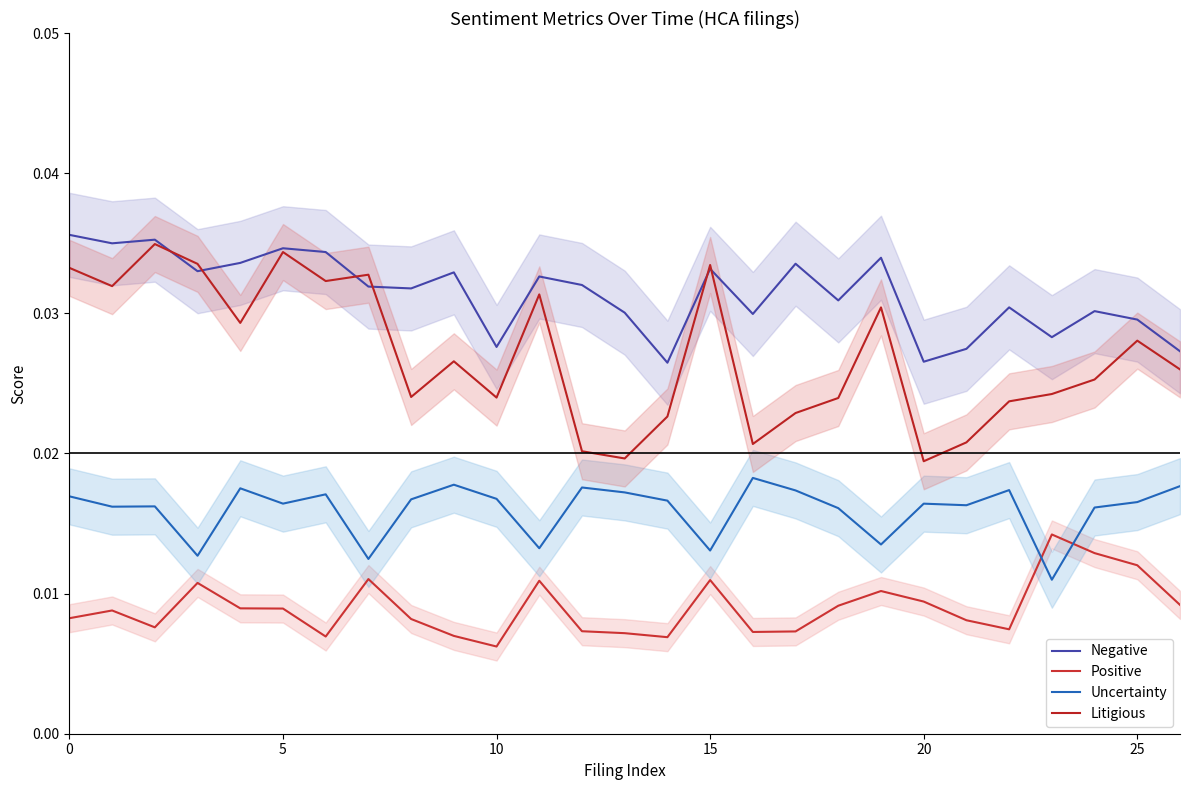

List the series in order of their overall mean, highest first.

Negative, Litigious, Uncertainty, Positive